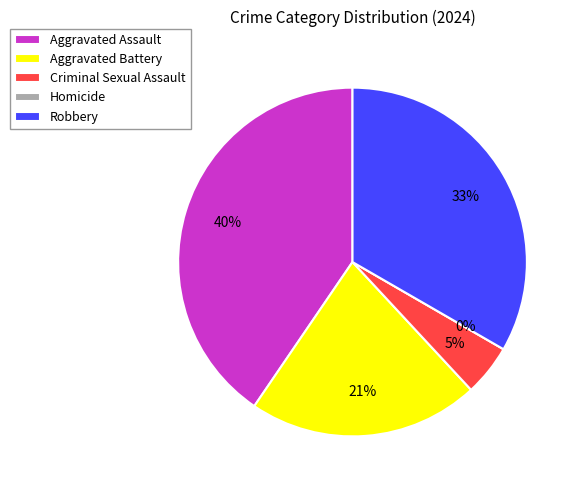

To the nearest percent, what is the average slice percentage?

20%